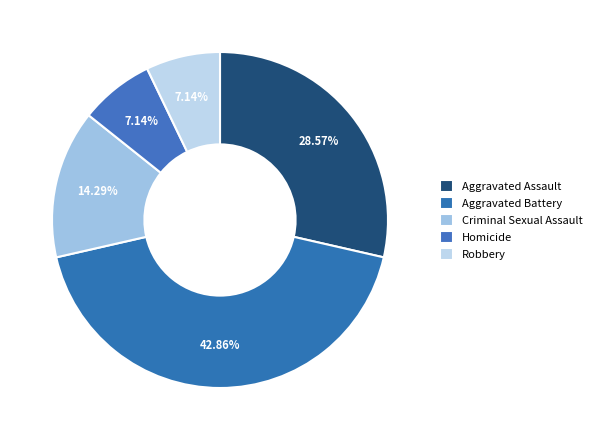

The Aggravated Battery slice represents 49% of the pie. True or false?

False